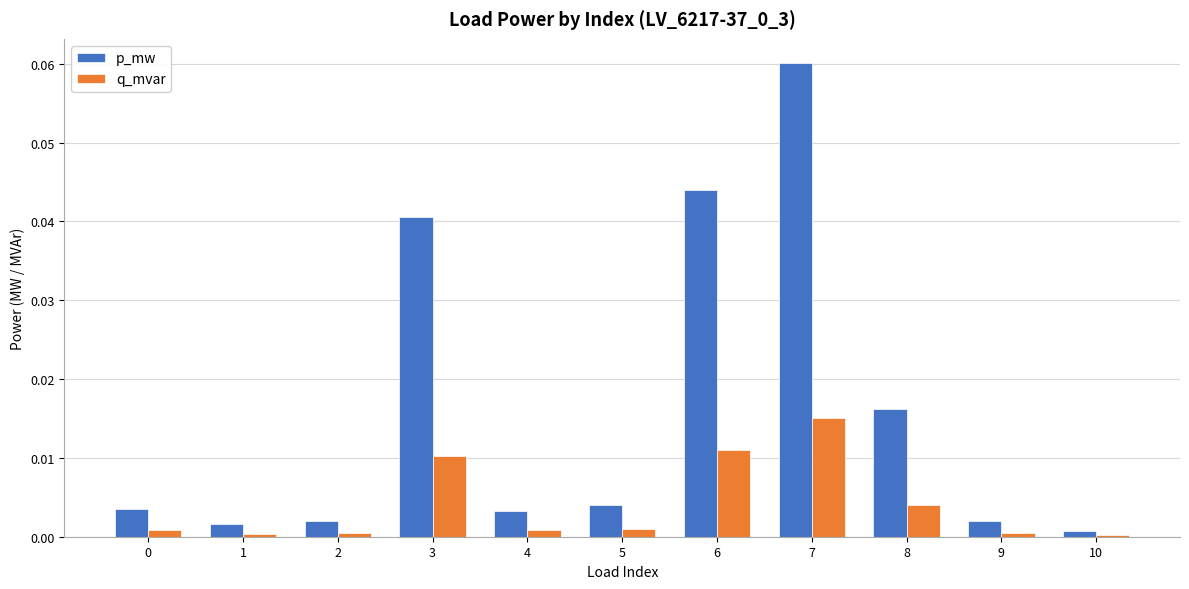

Which label corresponds to the largest value in the chart?

7